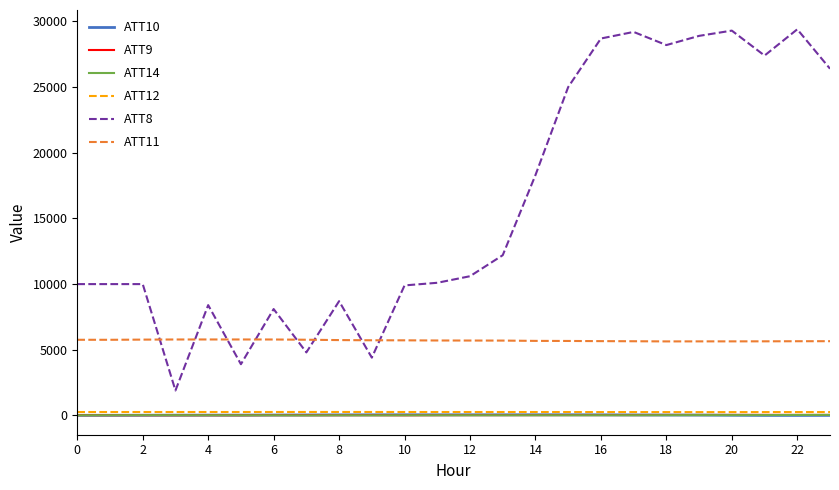

What is the greatest value displayed?

29400.0